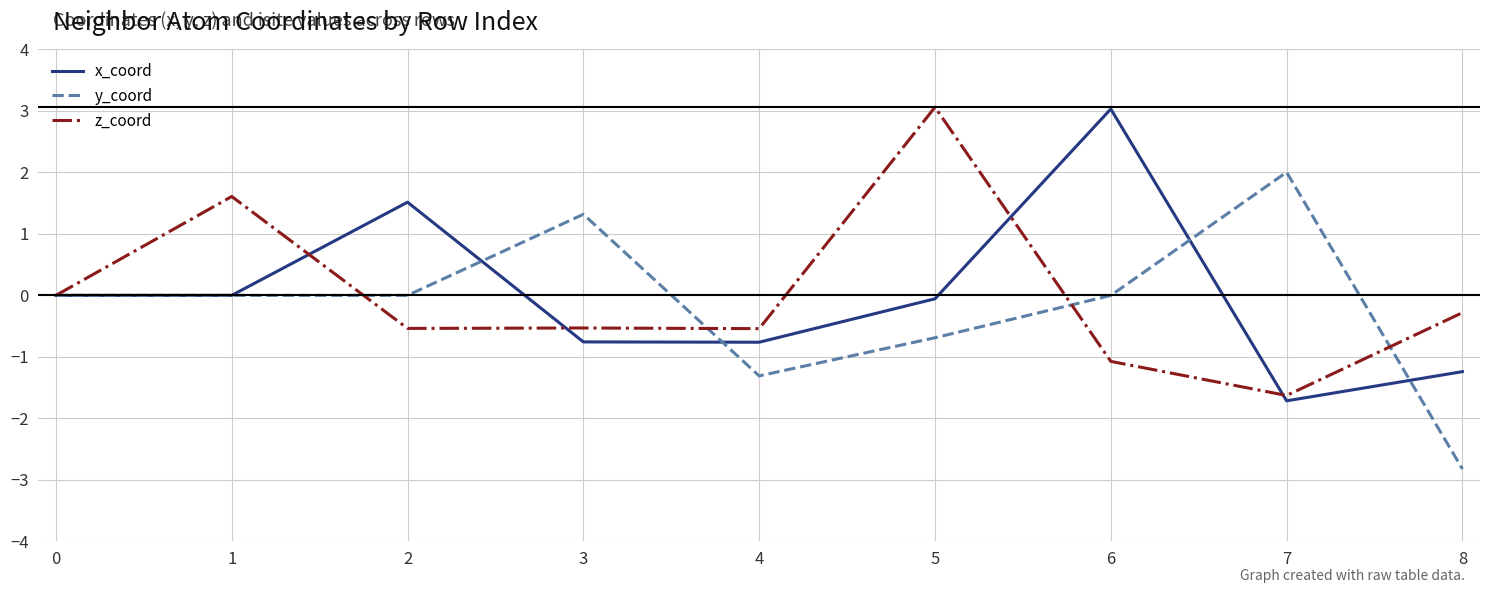

The y_coord series shows -0.0 at 6. True or false?

True